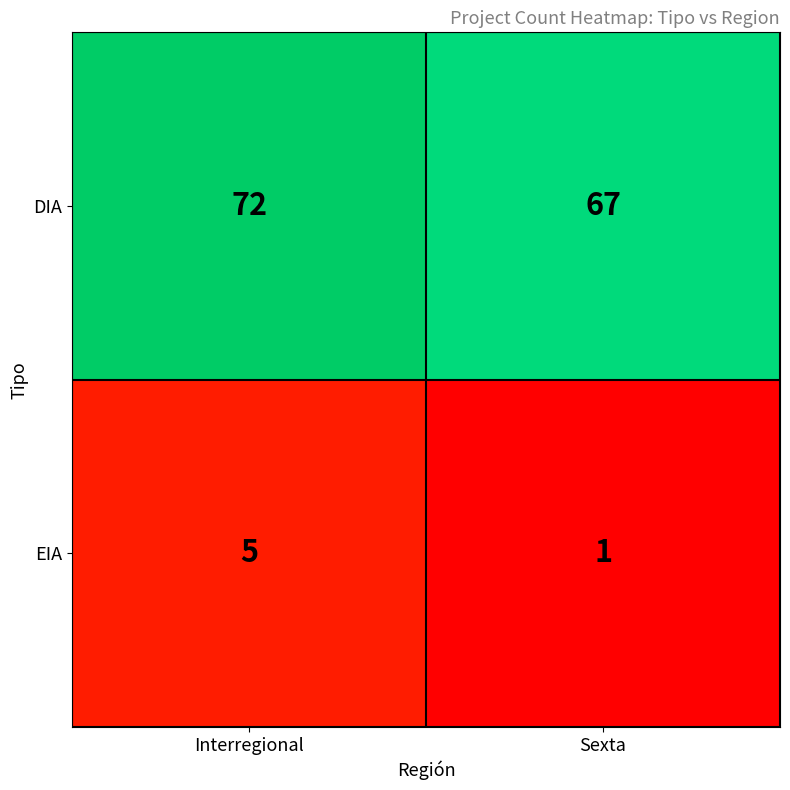

Rank the series by their maximum value, from highest to lowest.

DIA, EIA